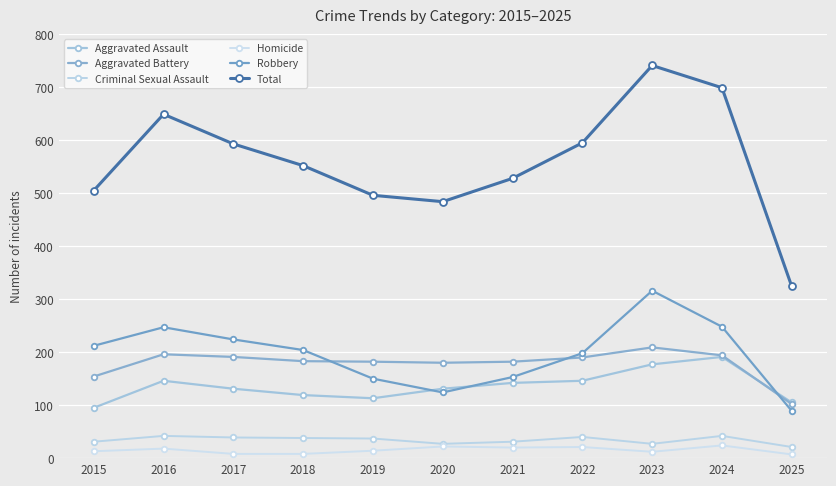

True or false: Robbery and Total cross at least once.

False